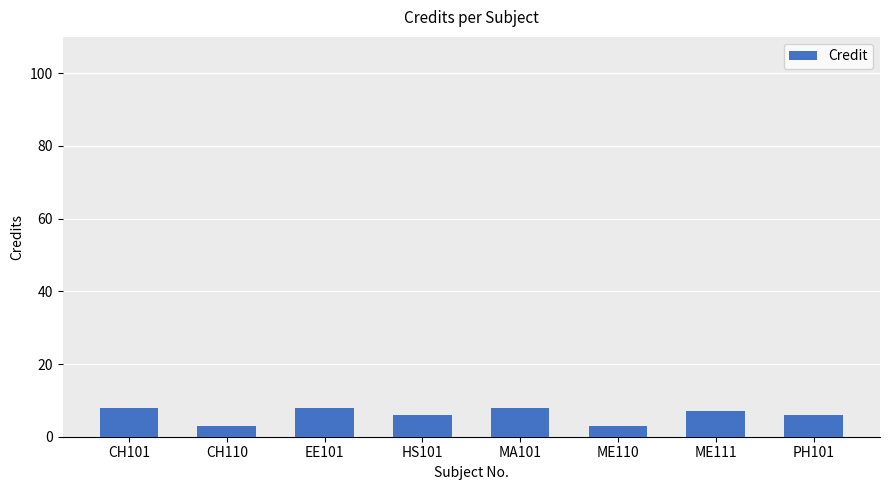

What is the maximum value shown in the chart?

8